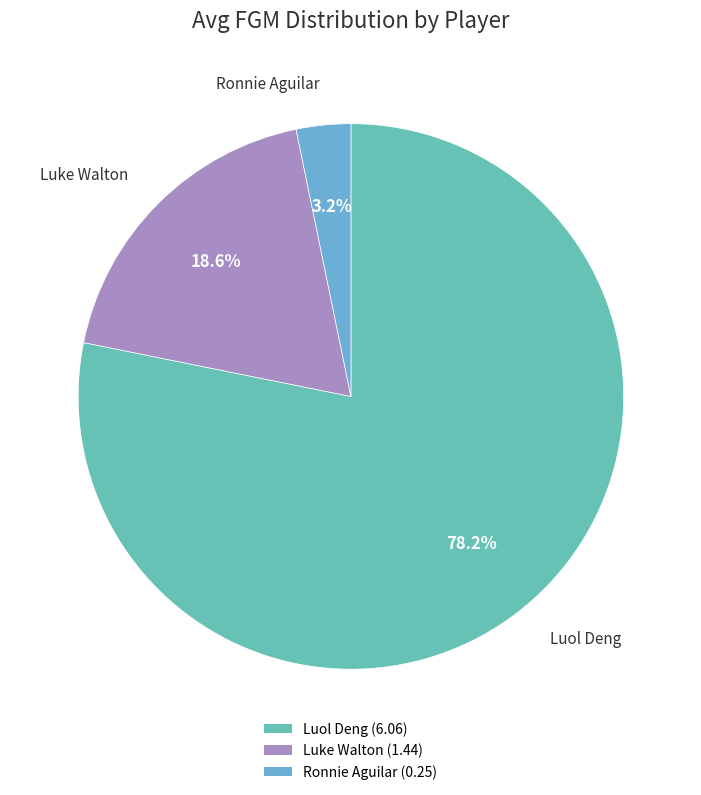

Is it true that Luke Walton is 19% of the pie?

True